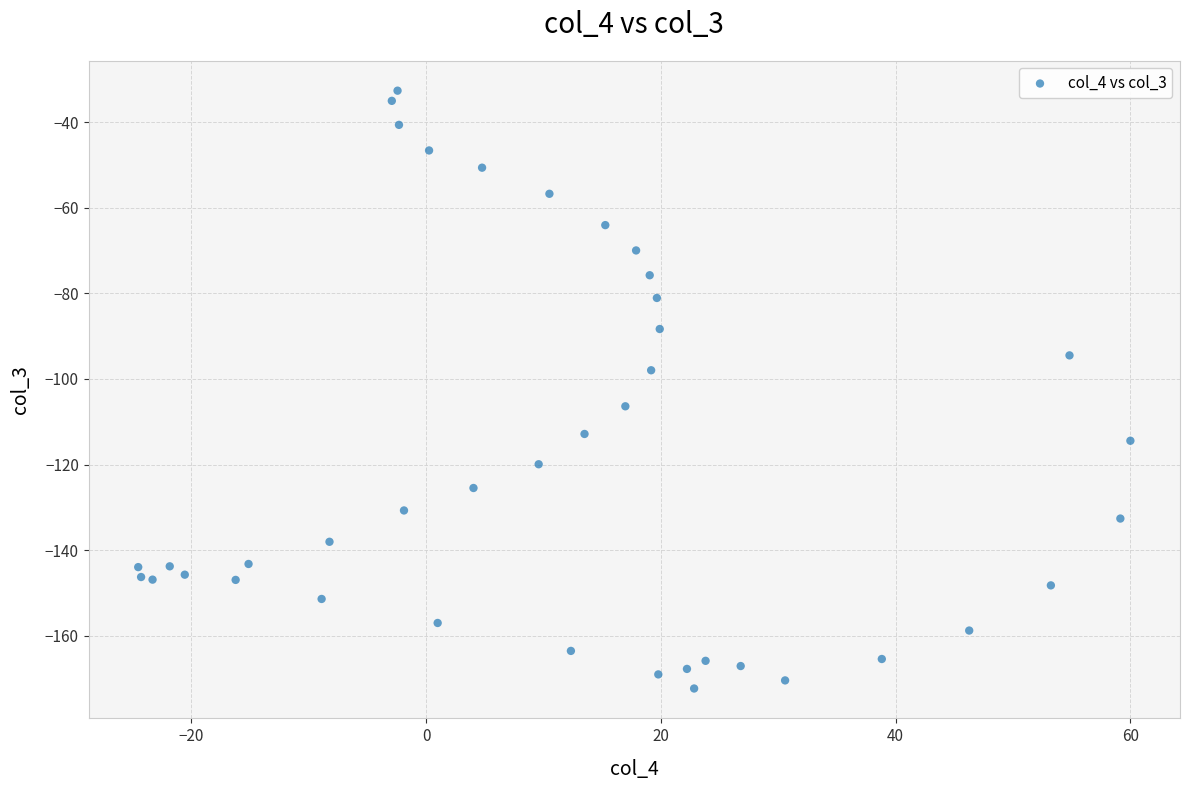

What is the range of Y values (max minus min)?

139.8